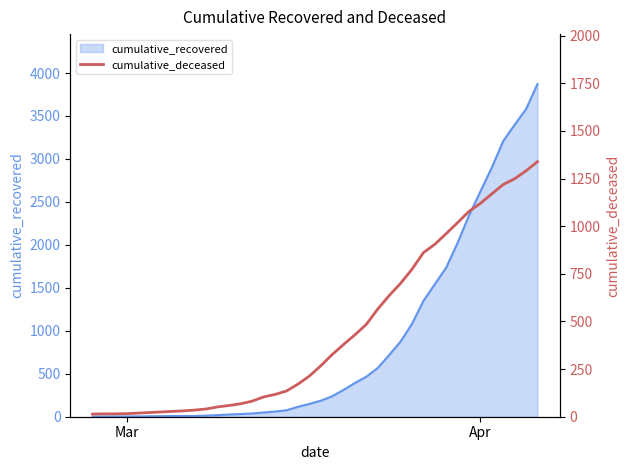

Does the chart display data point markers on the line(s)?

No